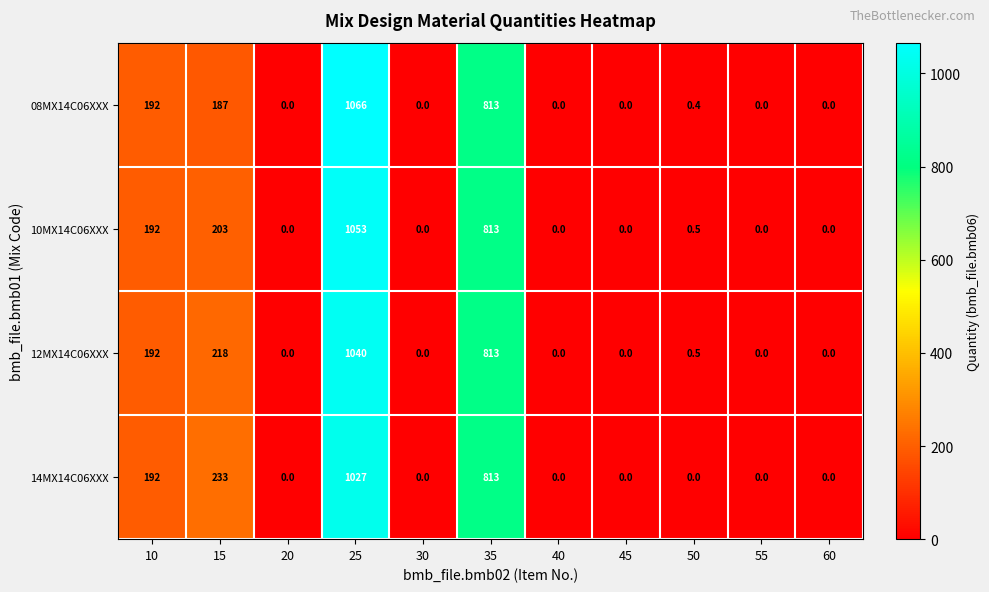

How many distinct data groups are displayed?

4